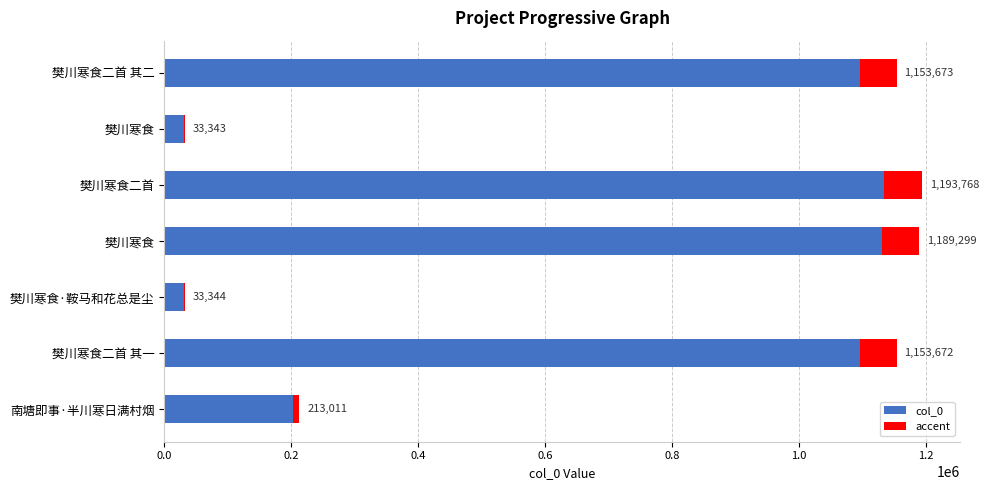

Does the chart contain any negative values?

No